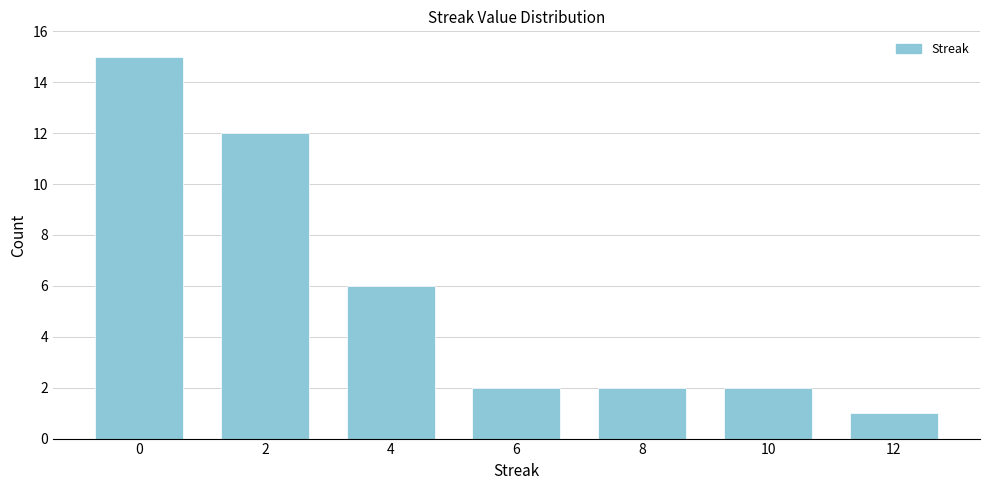

Reading right to left, list all the values displayed in this chart.

1	2	2	2	6	12	15